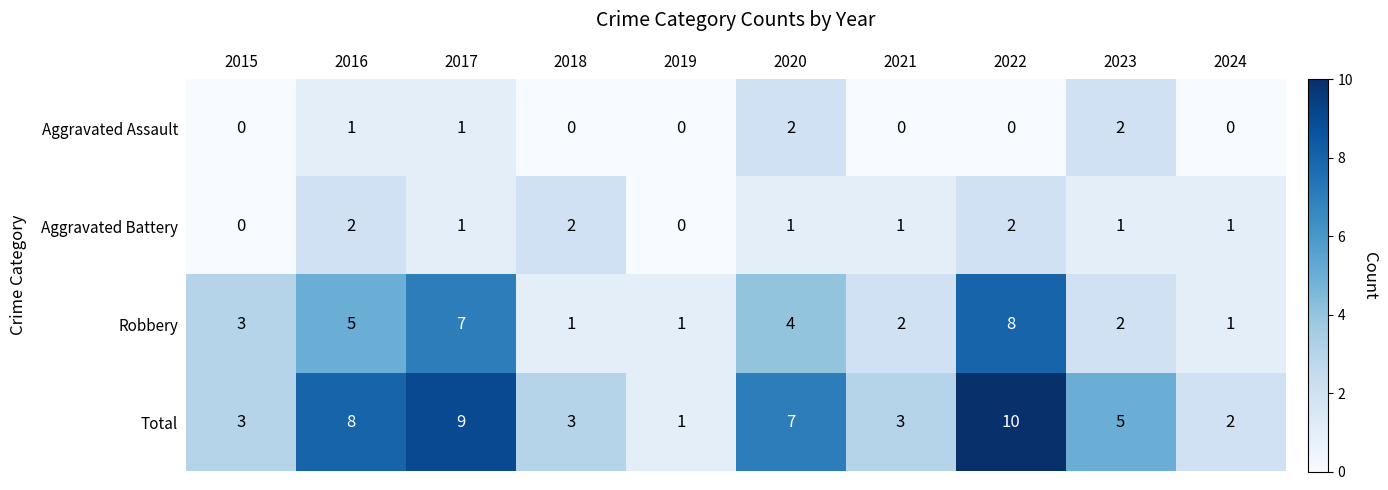

The Total series shows 3 at 2018. True or false?

True